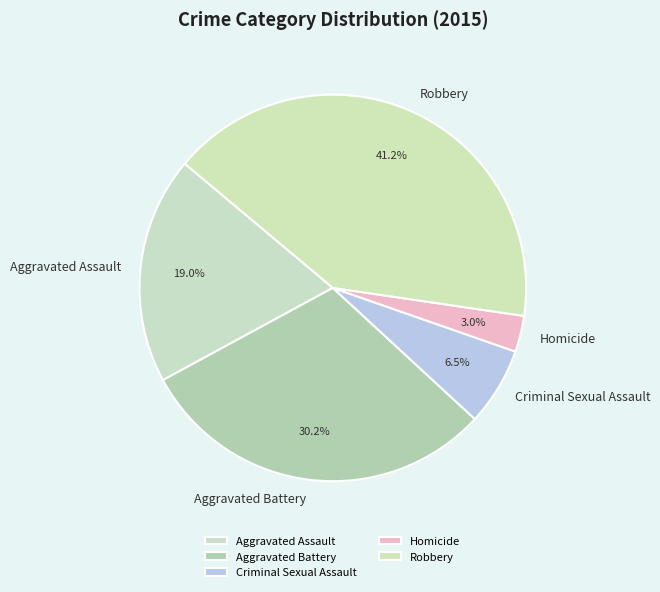

Between Criminal Sexual Assault and Aggravated Battery, which is larger?

Aggravated Battery